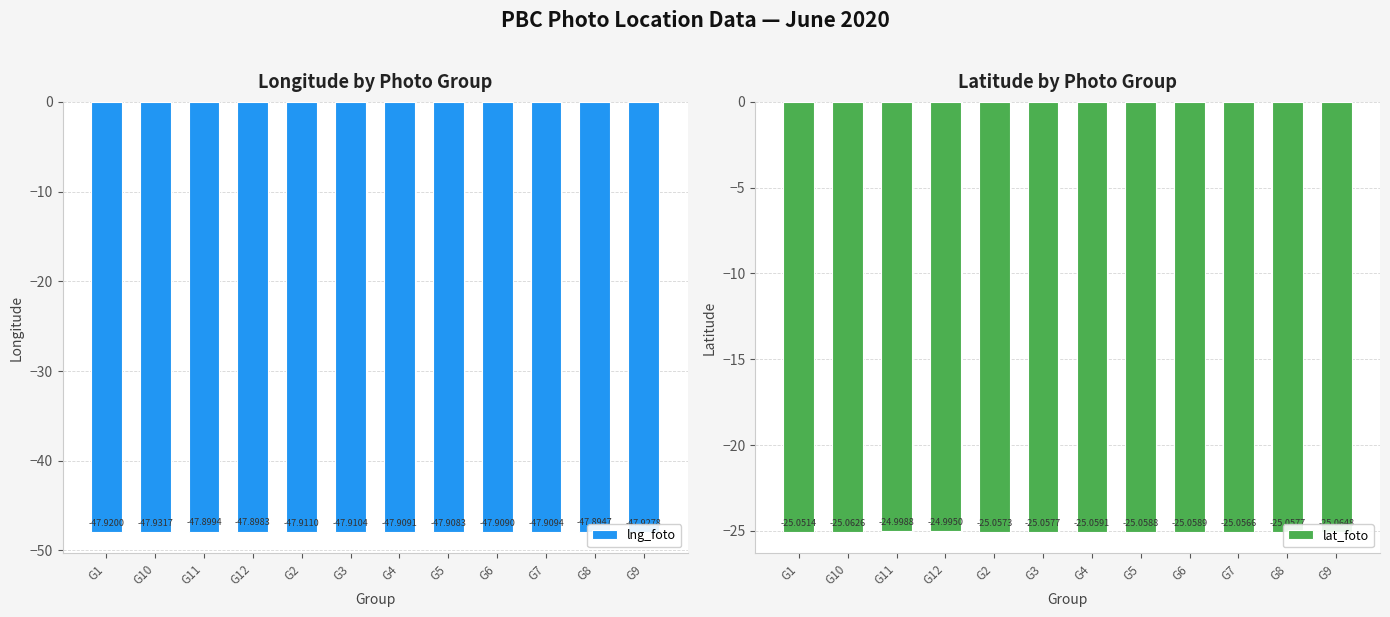

At which category does the chart reach its peak across all series?

G12